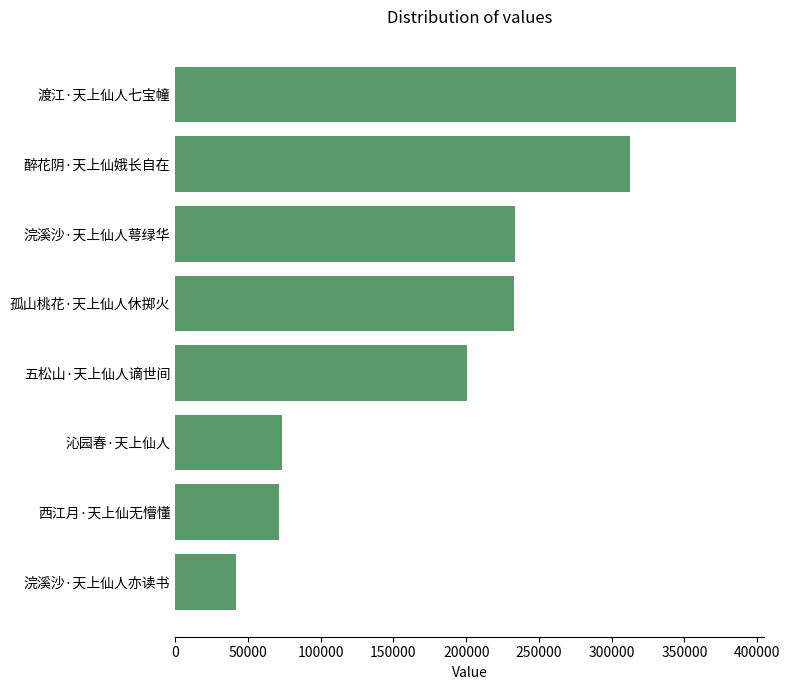

What is the greatest value displayed?

385201